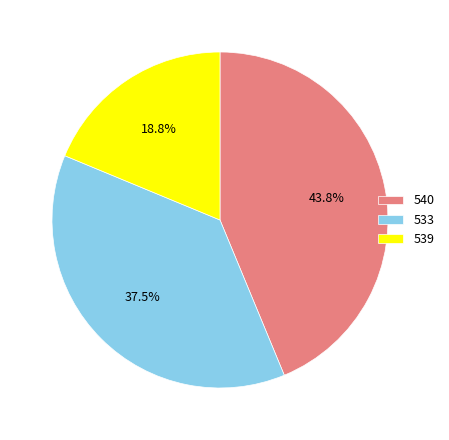

What is the ratio of the value at 539 to the value at 540?

0.4